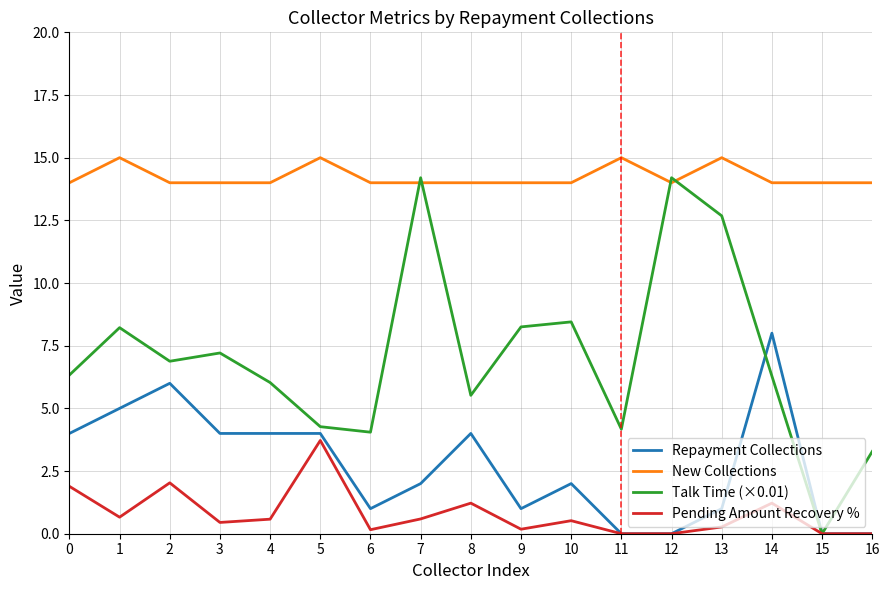

What is the sum of all Talk Time (×0.01) values?

120.0